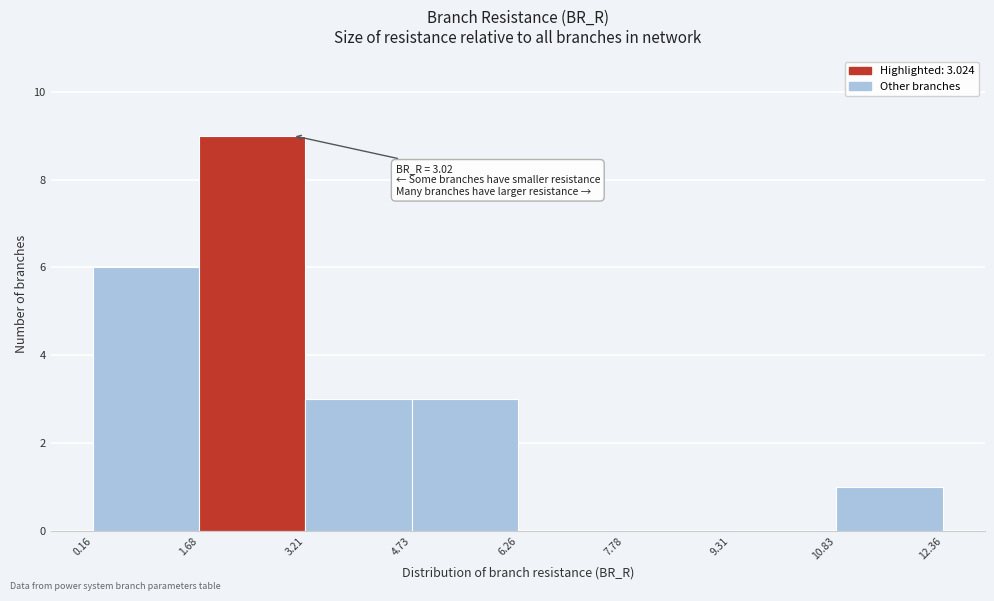

Over which range of the x-axis is the bar tallest?

1.68 to 3.21